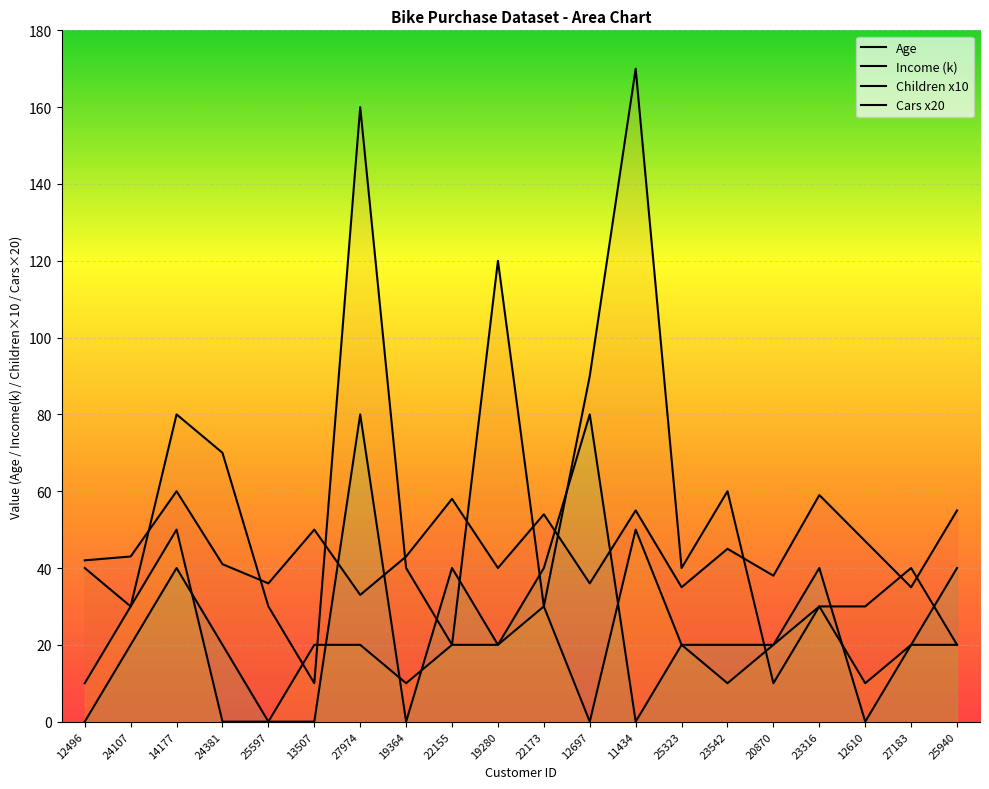

Which series changed the most between 27974 and 20870?

Income